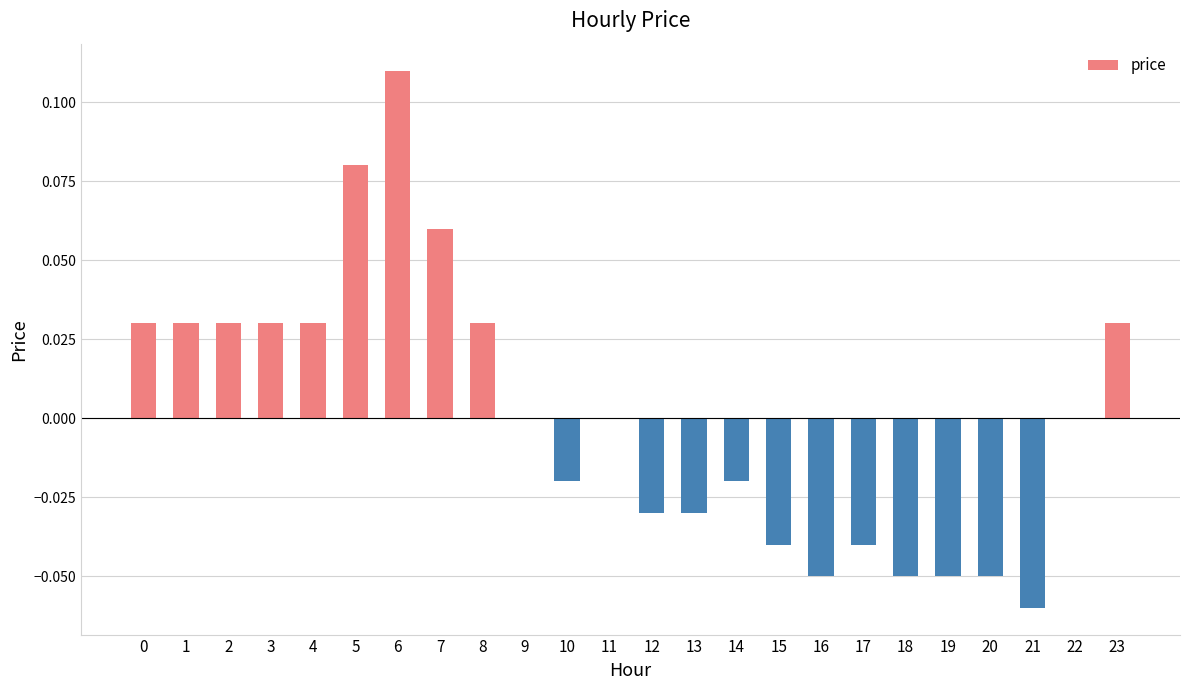

The chart shows a value of 0.1 at 1. True or false?

False